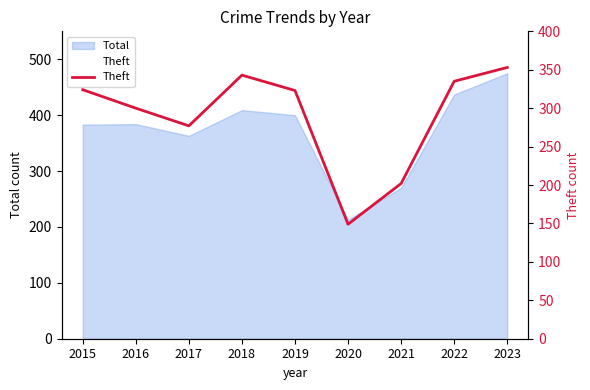

How many lines are shown in the chart?

1